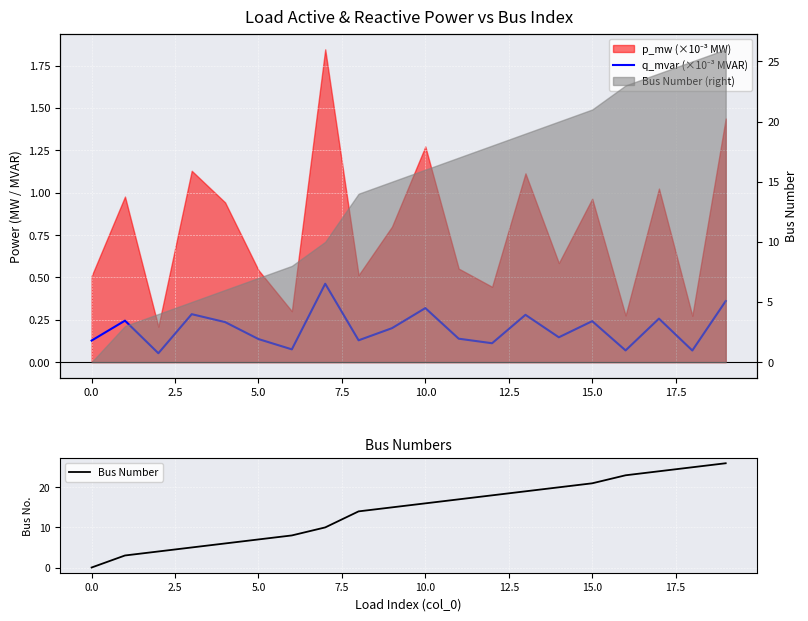

What is the average value of the Bus Number series?

14.1